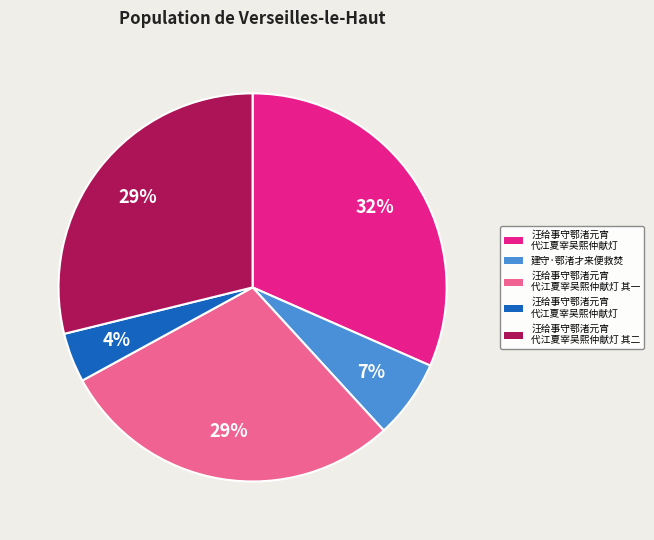

Is there a majority slice in this chart?

No